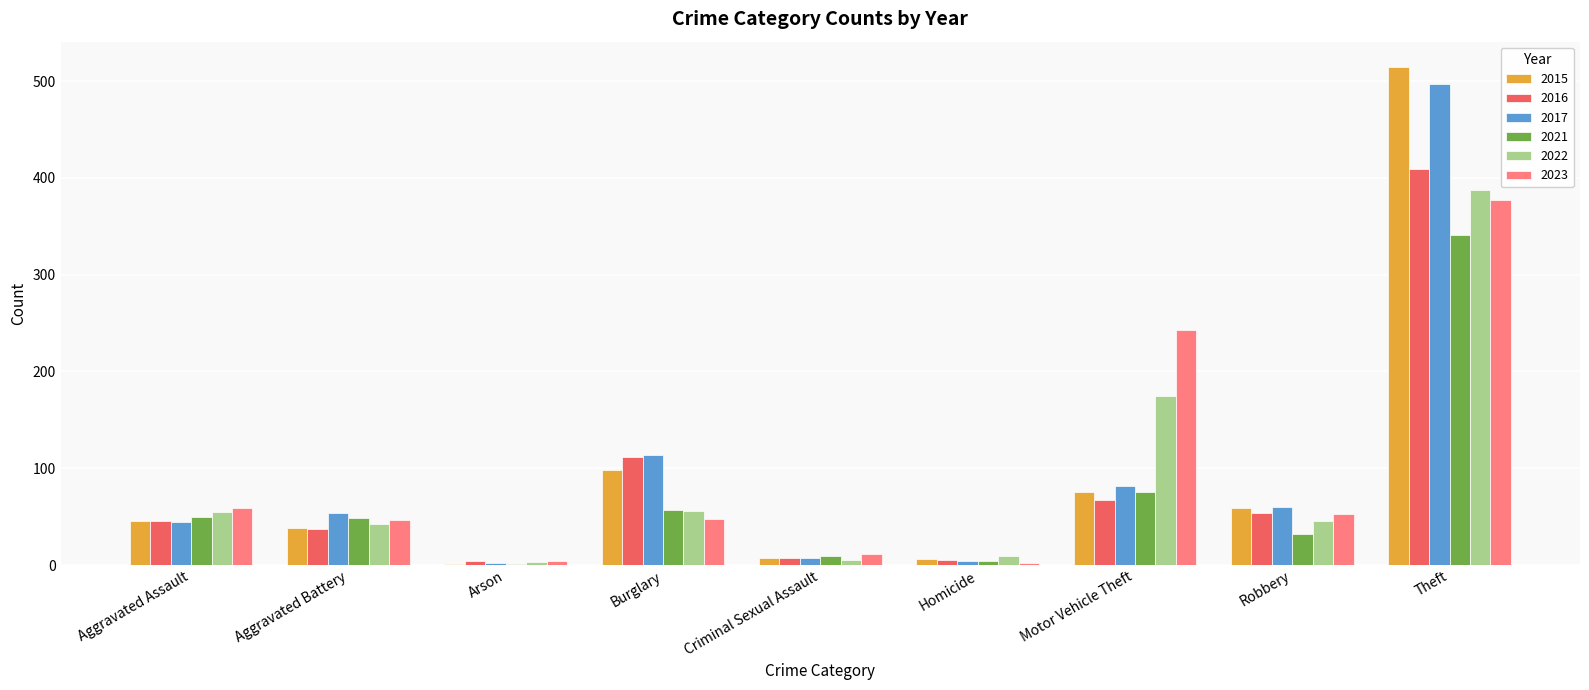

What is the total value across all series at Robbery?

304